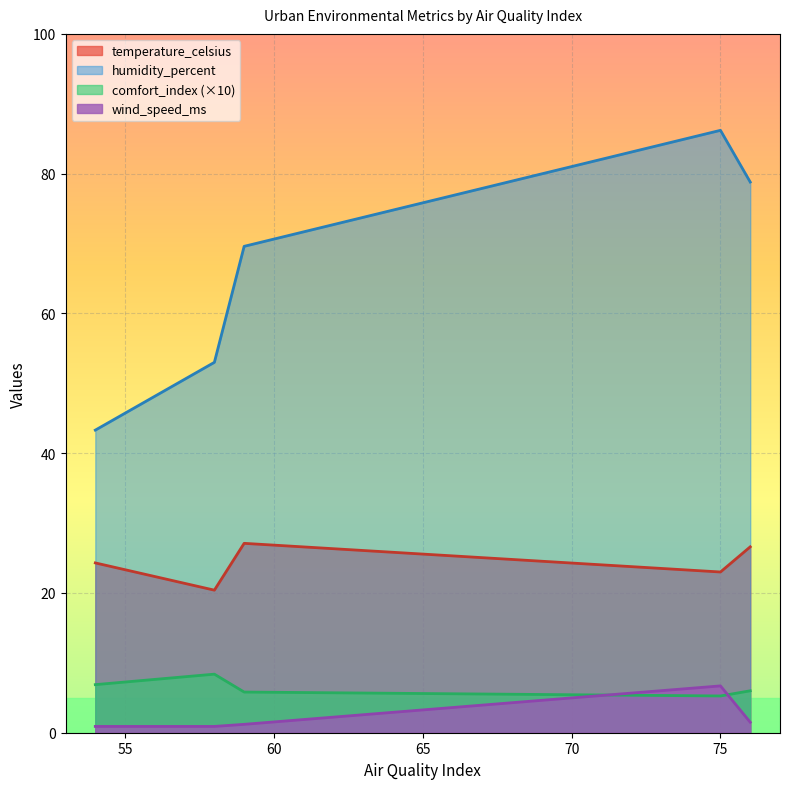

List the series in order of their peak value, highest first.

humidity_percent, temperature_celsius, comfort_index (×10), wind_speed_ms